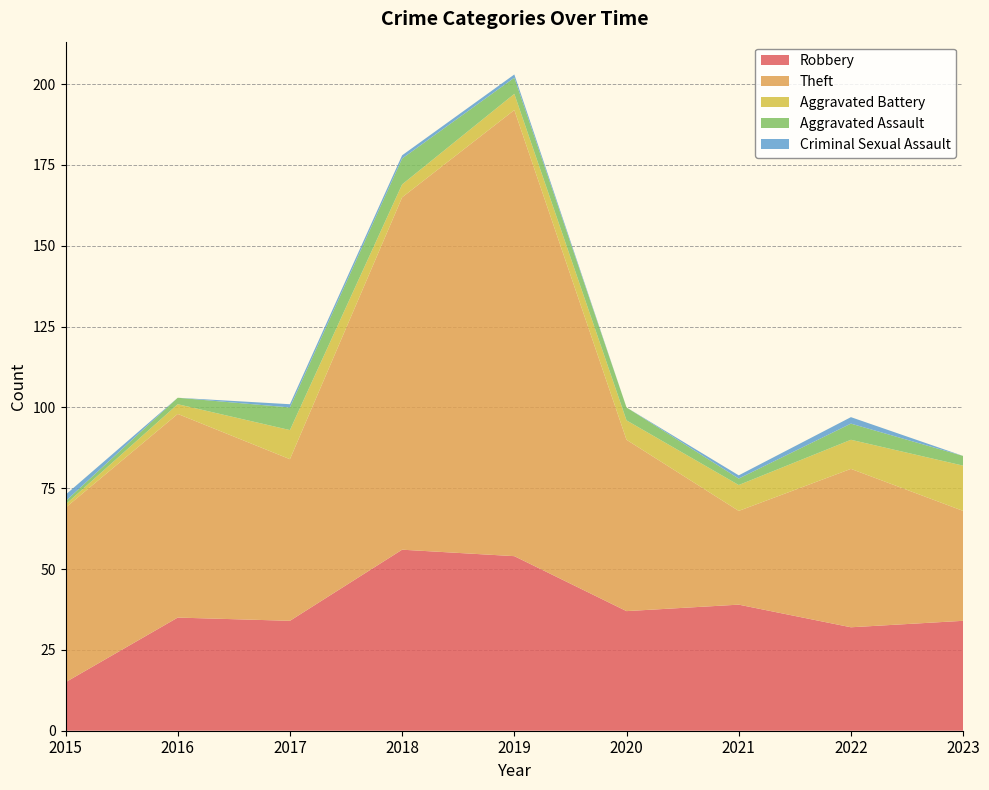

Reading right to left, list all the values displayed in this chart.

Robbery: 34	32	39	37	54	56	34	35	15
Theft: 34	49	29	53	138	109	50	63	54
Aggravated Battery: 14	9	8	6	5	4	9	3	1
Aggravated Assault: 3	5	2	4	5	8	7	2	1
Criminal Sexual Assault: 0	2	1	0	1	1	1	0	2